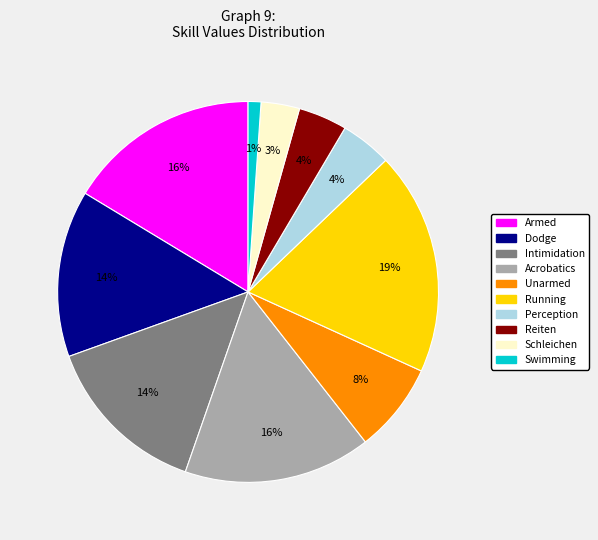

Which category has the smallest portion of the pie?

Swimming